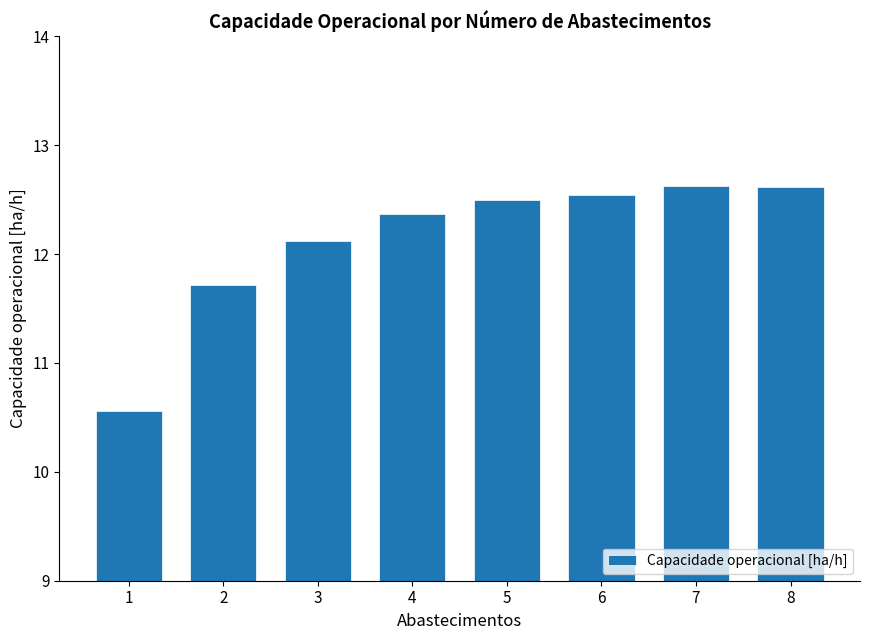

The value at 4 is 12.4. True or false?

True